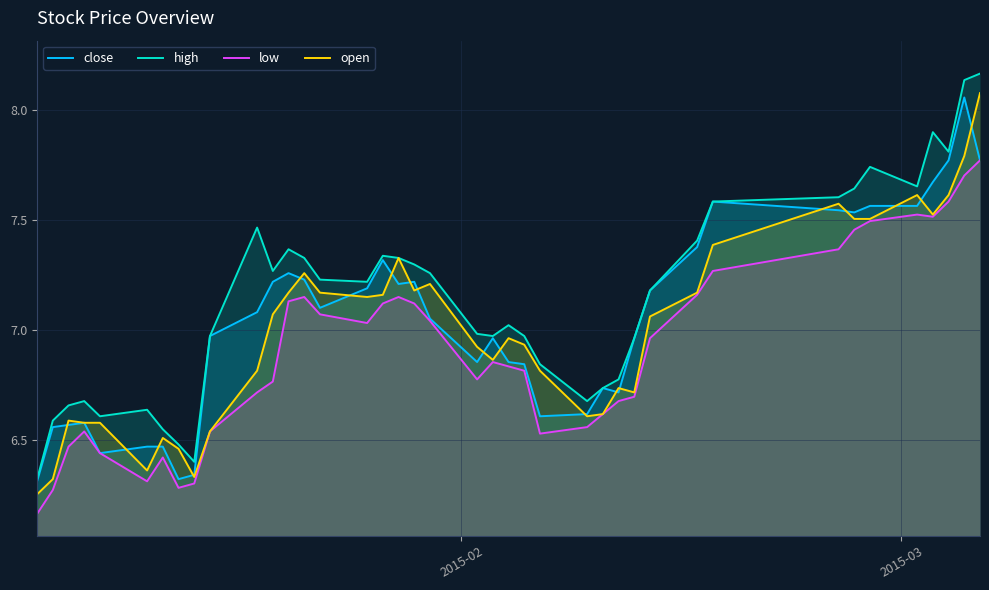

What is the maximum value shown in the chart?

8.2